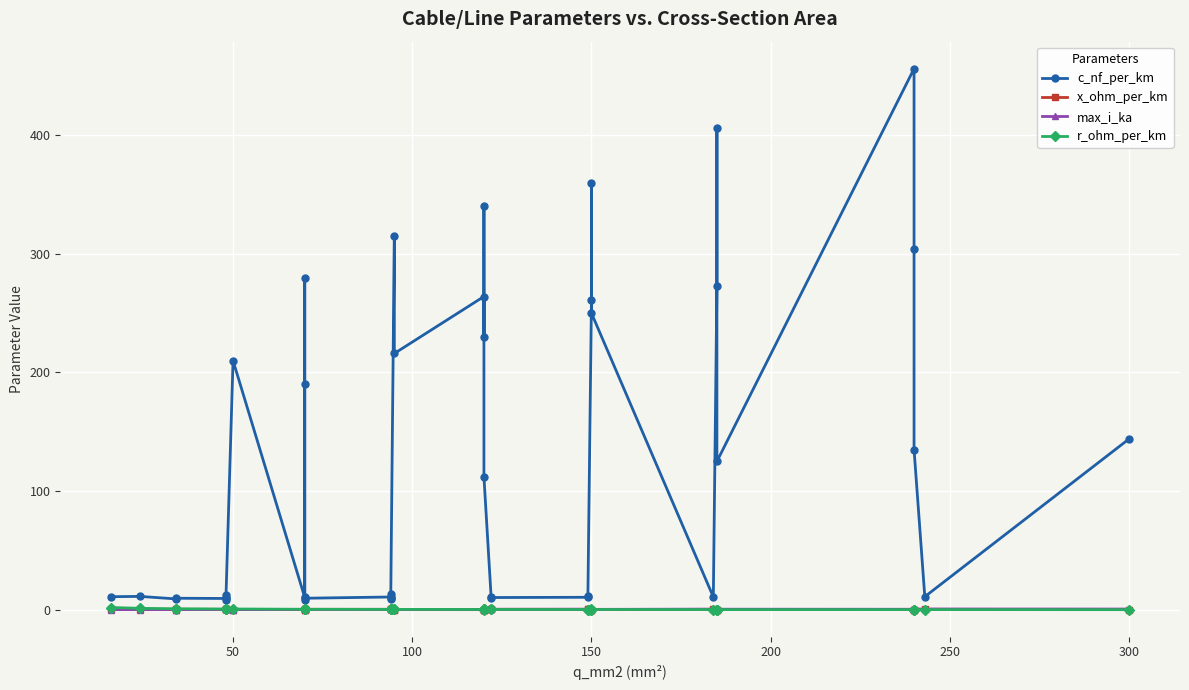

At how many categories does at least one series exceed 28?

19